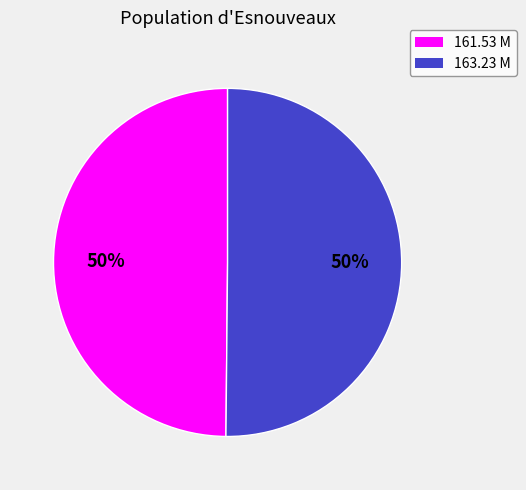

The 161.53 M slice represents 65% of the pie. True or false?

False